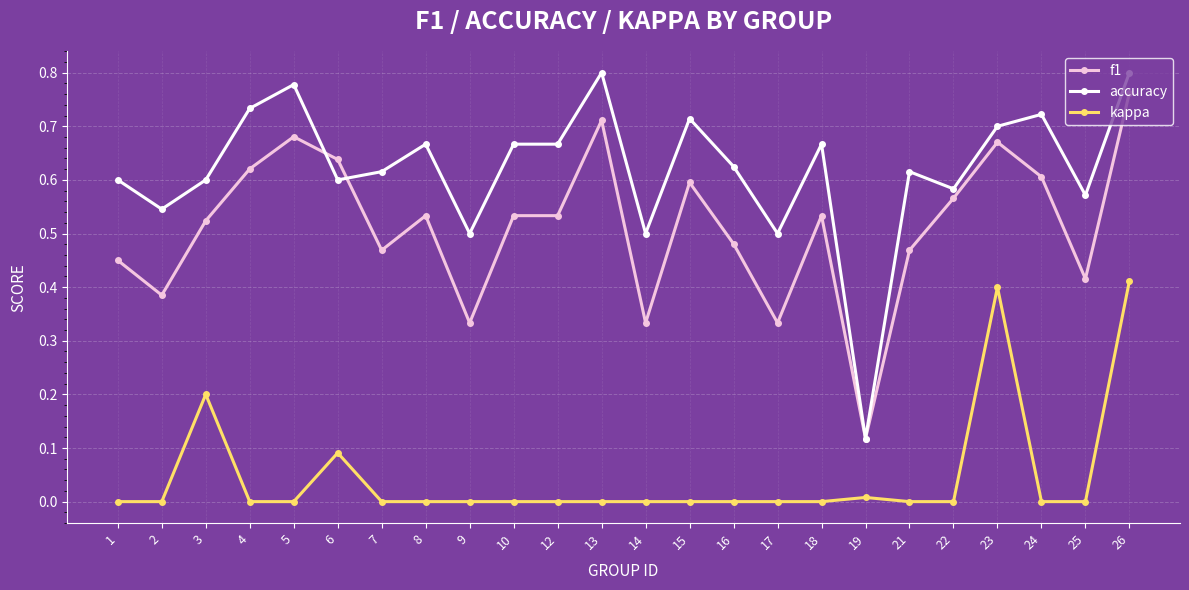

True or false: kappa has more than 0 interior local peaks.

True